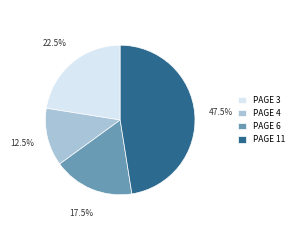

Rank the categories by value from lowest to highest.

PAGE 4, PAGE 6, PAGE 3, PAGE 11